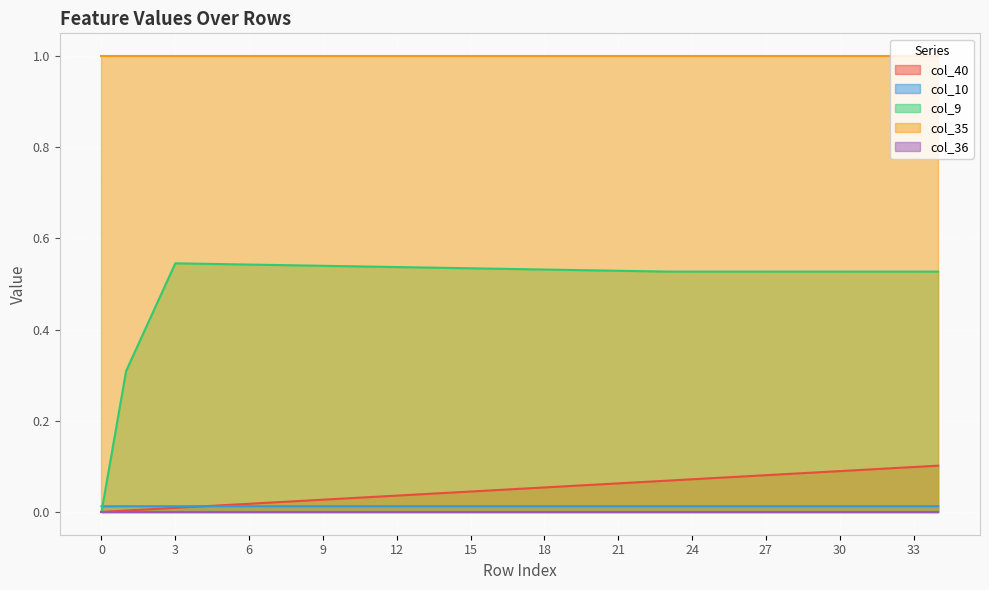

What is the difference between the maximum and minimum values in the col_40 series?

0.1